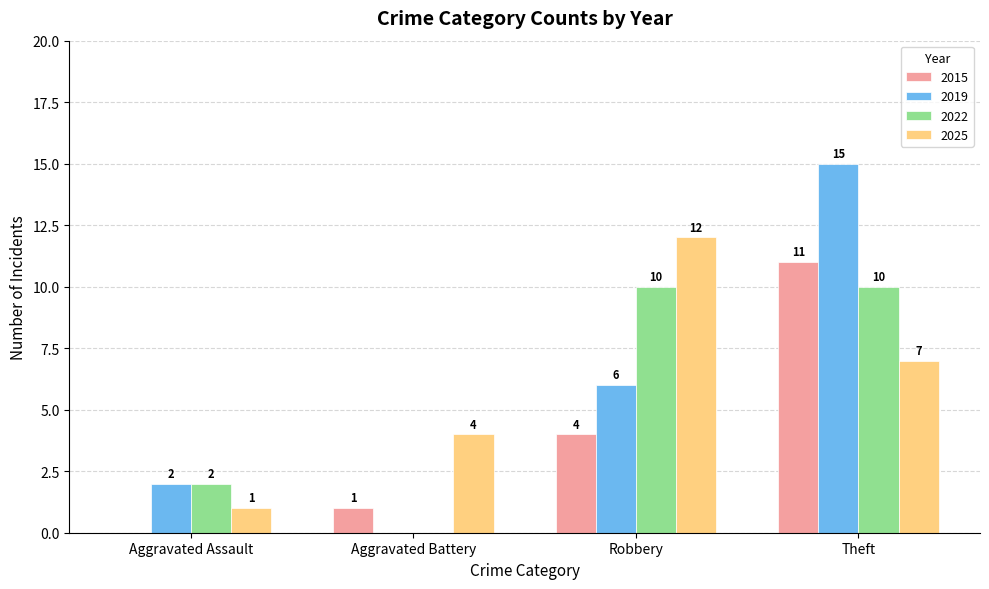

Count the number of categories in the chart.

4